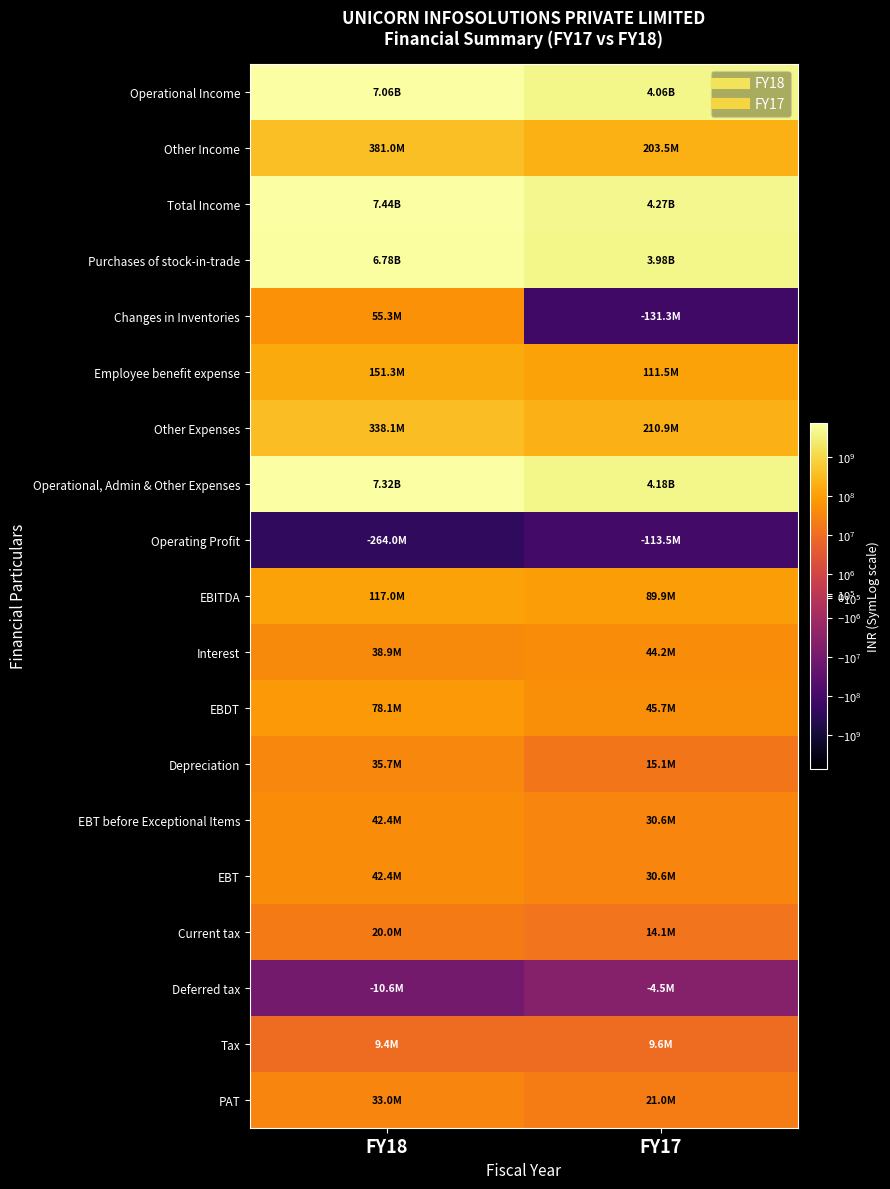

At which category is the sum across all series the highest?

FY18